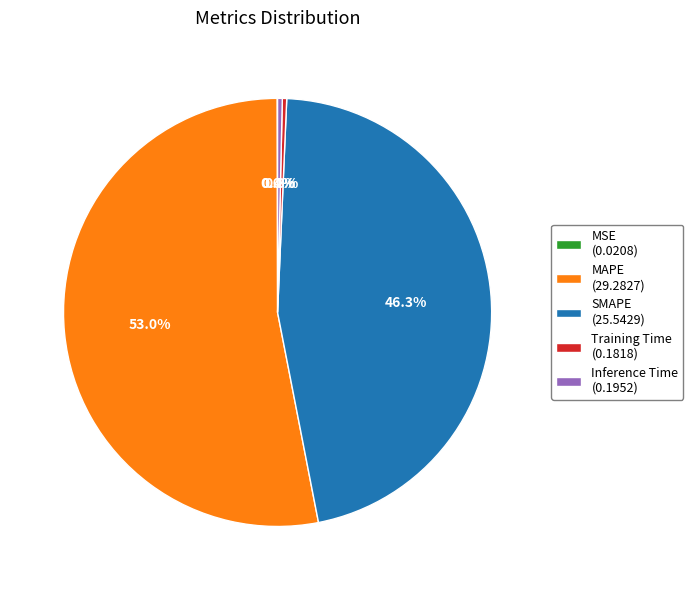

What percentage is NOT represented by Inference Time (0.1952)?

99.6%